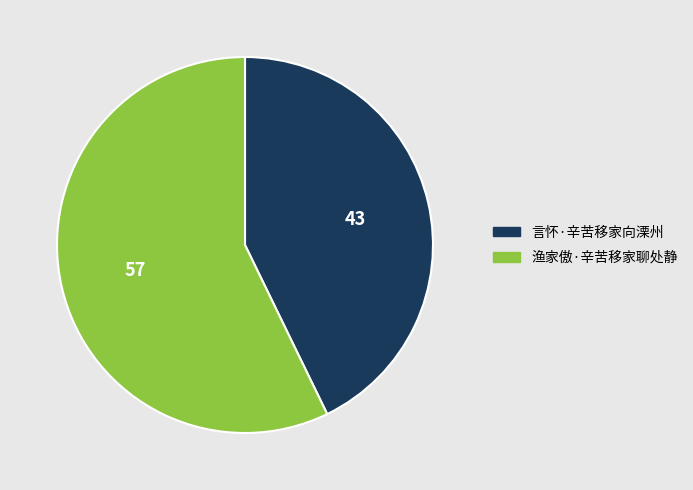

Does any single category account for the majority?

Yes